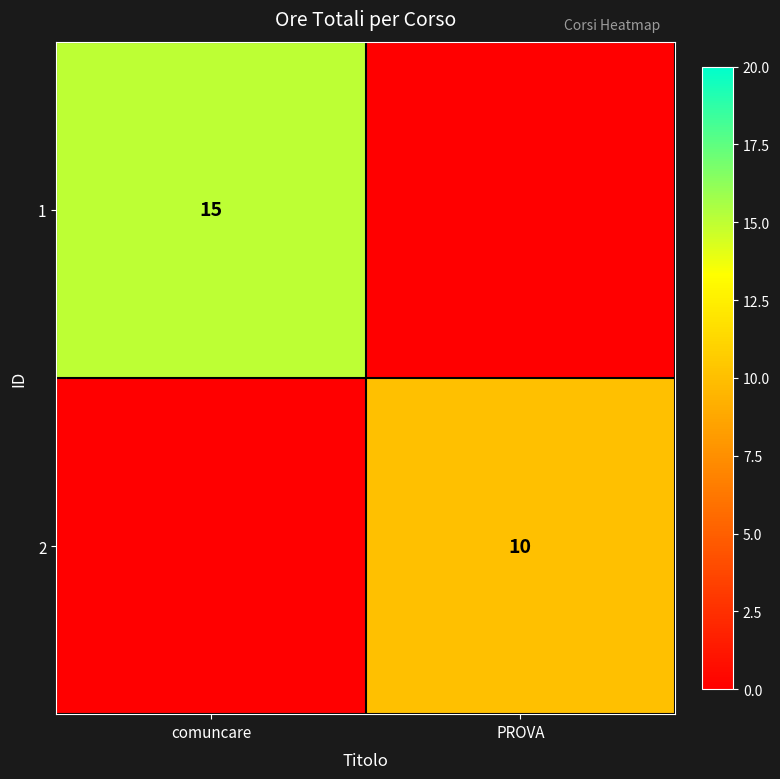

Is it true that 2 equals 3 at PROVA?

False